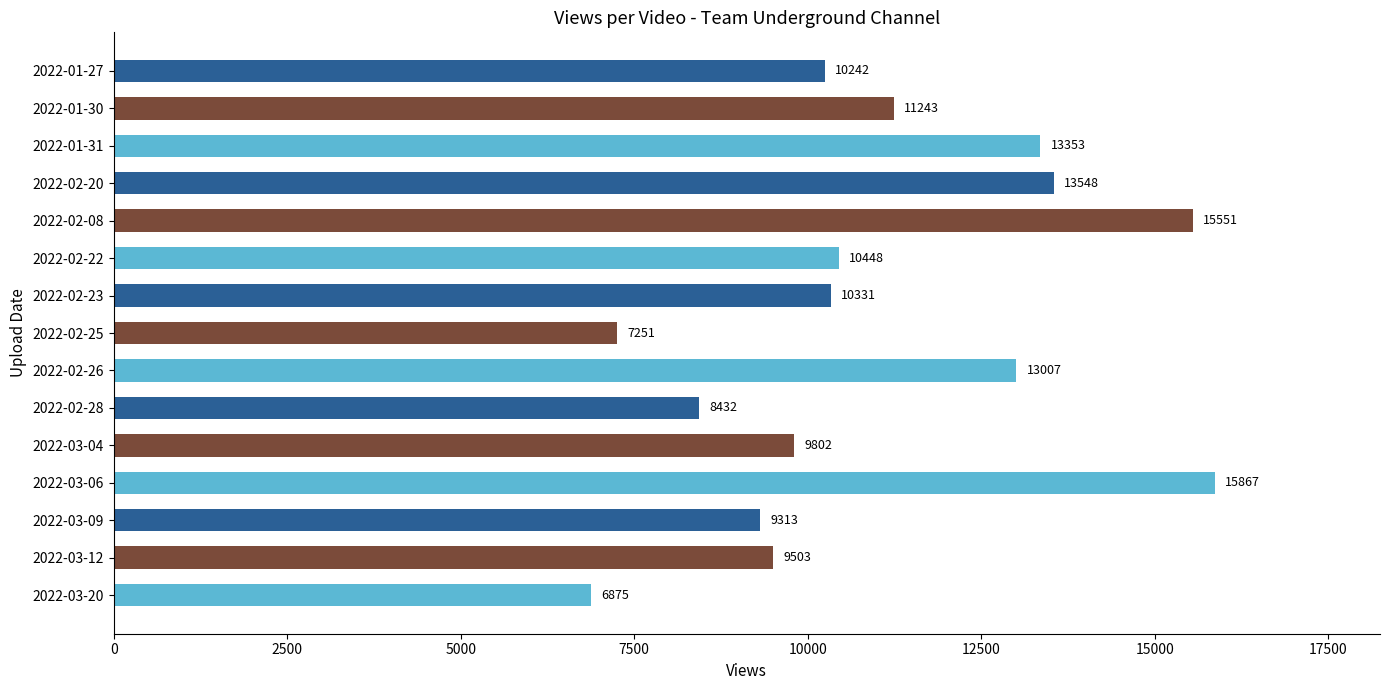

How many distinct data groups are displayed?

1